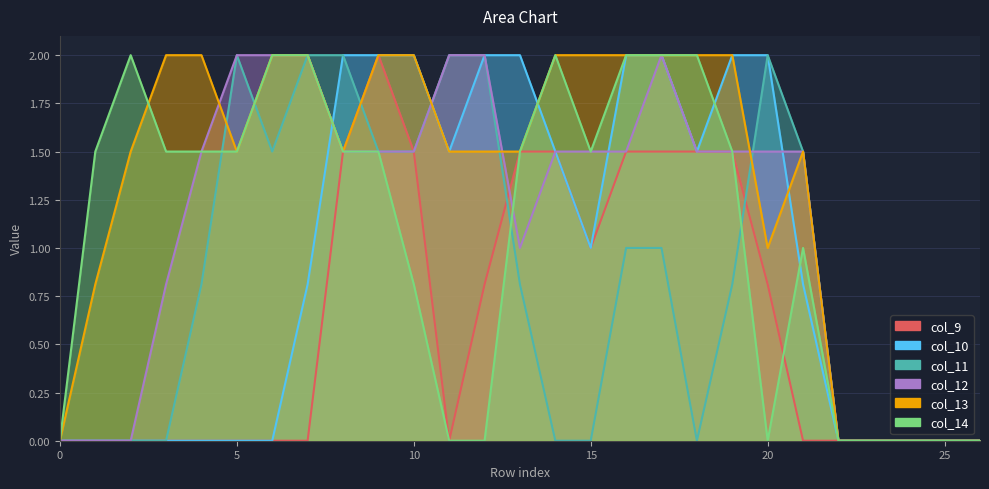

At which category does col_12 reach its first local peak?

17